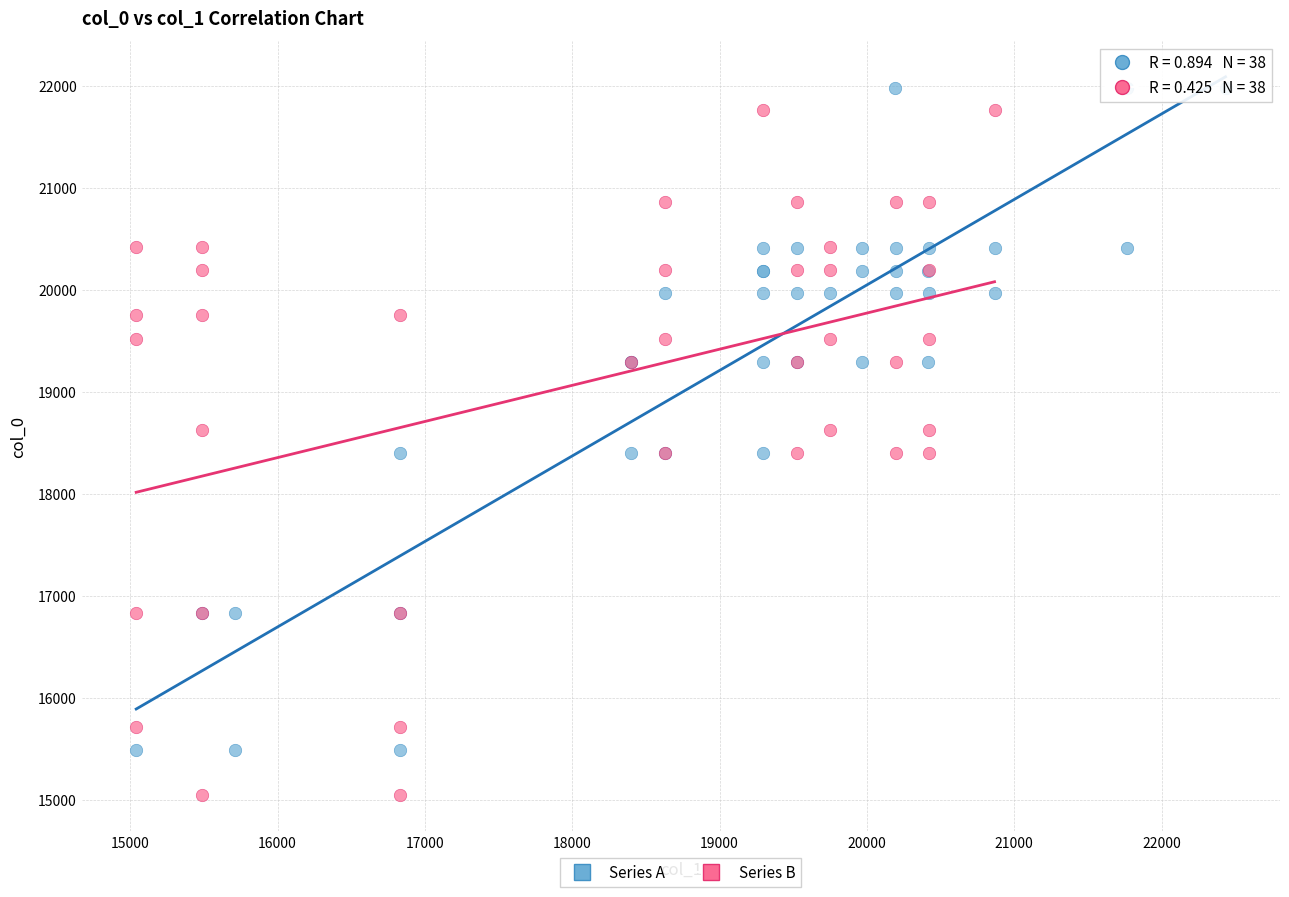

Which series reaches the minimum Y coordinate?

Series B